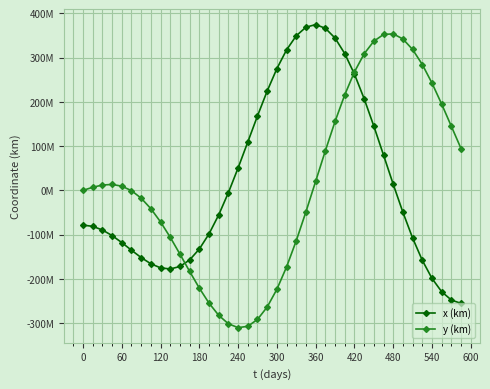

Reading left to right, transcribe all the data shown in this chart.

x (km): −60=-78402130.0	0=-81216632.8	60=-89372139.2	120=-102025626.6	180=-117840576.1	240=-135084855.8	300=-151758303.8	360=-165741319.4	420=-174954317.4	480=-177517125.4	540=-171897361.3	600=-157037513.4	660=-132451826.1	13=-98286071.0	14=-55335724.8	15=-5020827.7	16=50681328.5	17=109341726.9	18=168216855.2	19=224408990.8	20=275039329.9	21=317422842.3	22=349233571.5	23=368649662.4	24=374468682.6	25=366185698.9	26=344028965.4	27=308950819.4	28=262574273.1	29=207098658.8	30=145170329.5	31=79726672.7	32=13823406.6	33=-49543812.0	34=-107612102.1	35=-158007438.8	36=-198874265.0	37=-228970570.1	38=-247722658.0	39=-255236495.5
y (km): −60=0.0	0=7016364.9	60=12088715.4	120=13429572.5	180=9553638.2	240=-597607.7	300=-17561103.6	360=-41293939.5	420=-71155912.4	480=-105934439.7	540=-143910509.9	600=-182961571.2	660=-220694748.6	13=-254601704.5	14=-282224953.8	15=-301324613.0	16=-310034464.7	17=-306996854.9	18=-291467276.7	19=-263381437.3	20=-223380033.0	21=-172789206.1	22=-113557548.0	23=-48153355.6	24=20571548.6	25=89542924.3	26=155640000.0	27=215875009.0	28=267564991.9	29=308484977.7	30=336992855.2	31=352118088.1	32=353608773.0	33=341934246.8	34=318243335.0	35=284281206.9	36=242270477.1	37=194764491.3	38=144482503.4	39=94137583.2